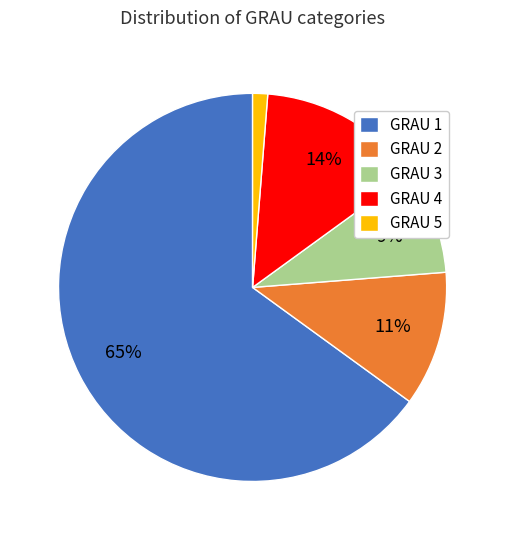

Do GRAU 5 and GRAU 4 together represent more than half of the pie?

No